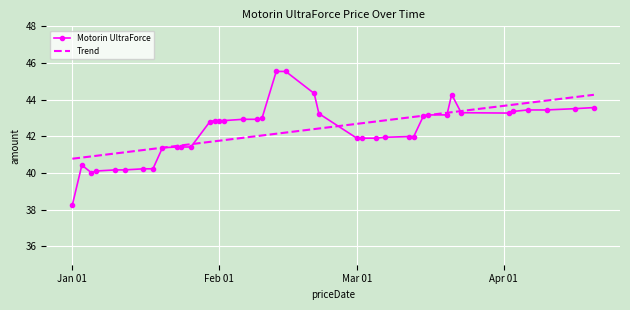

Which has a higher value, 2024-01-12 or 2024-01-10?

2024-01-12